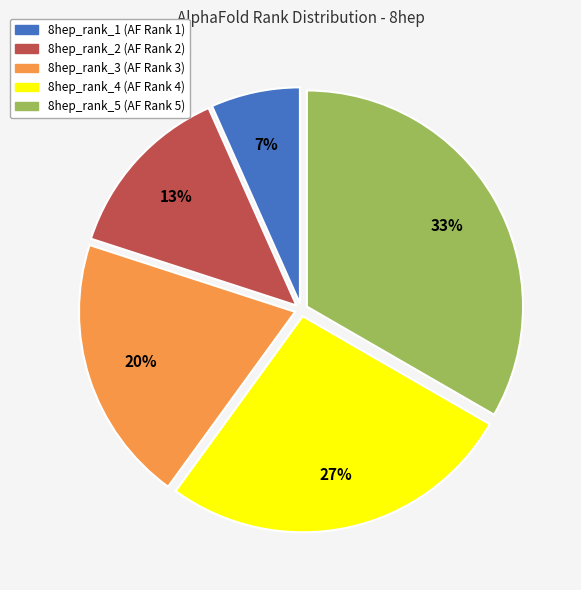

Is there any slice that represents more than half of the pie?

No